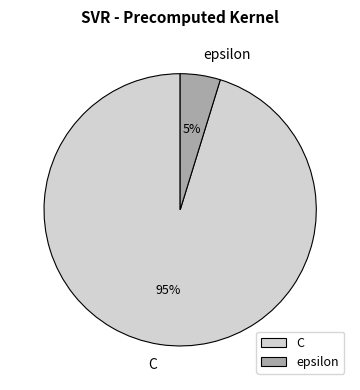

The C slice represents 80% of the pie. True or false?

False